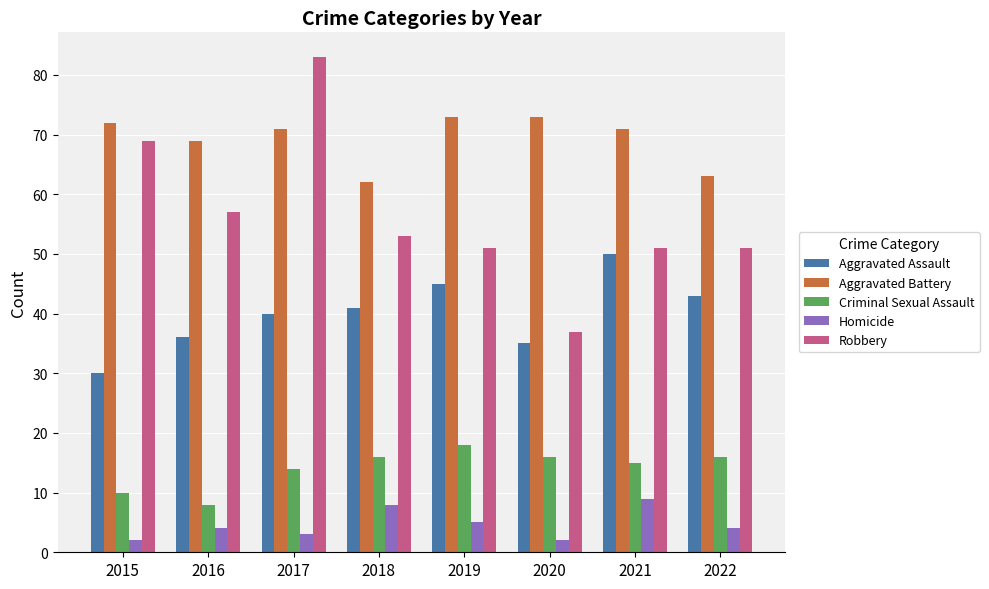

What value does the Aggravated Battery series have at 2018?

62